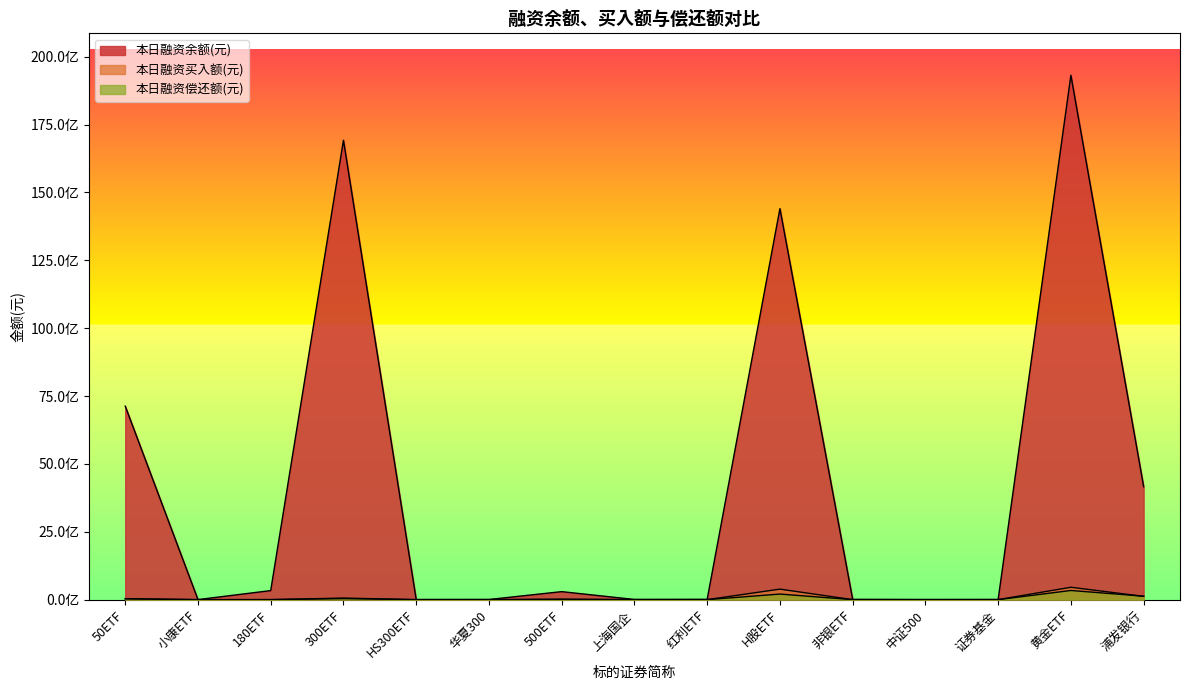

How many series are shown in this chart?

3